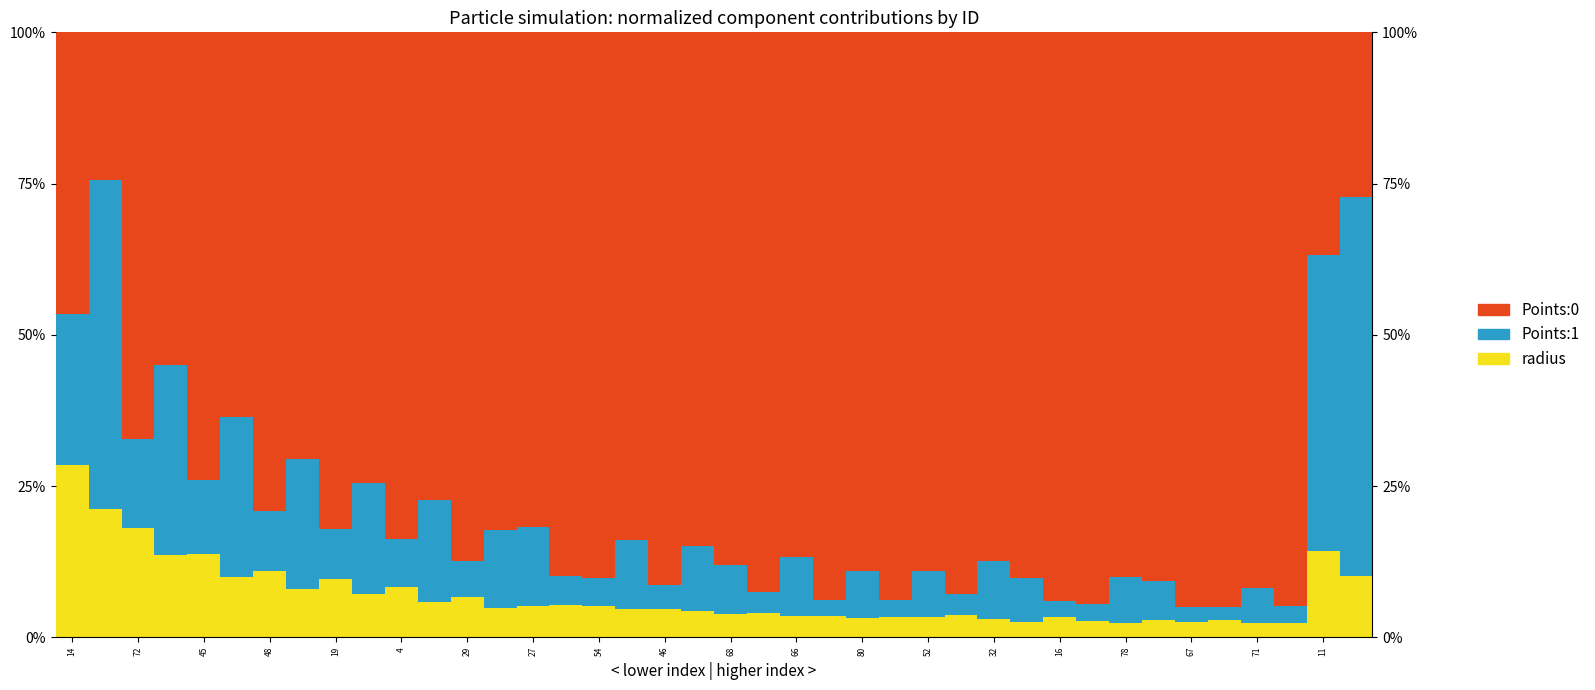

True or false: radius has a value of 0.0 at 37.

True